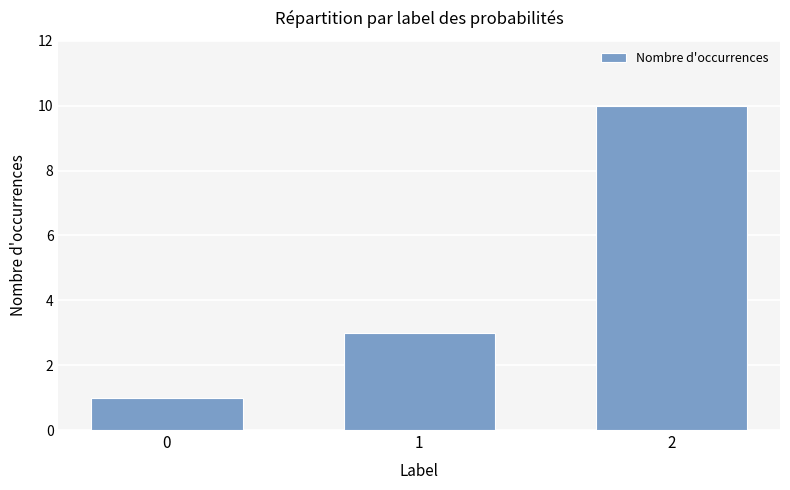

Reading left to right, list all the values displayed in this chart.

0=1	1=3	2=10